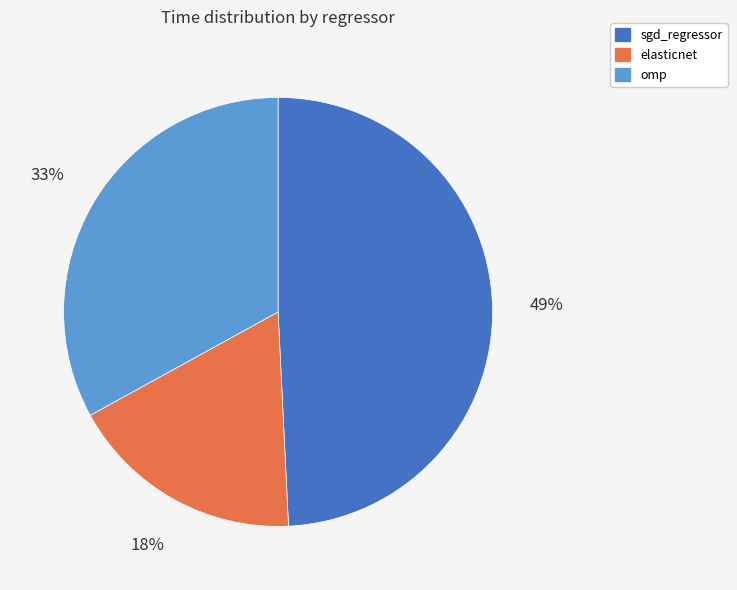

How many slices are in this pie chart?

3